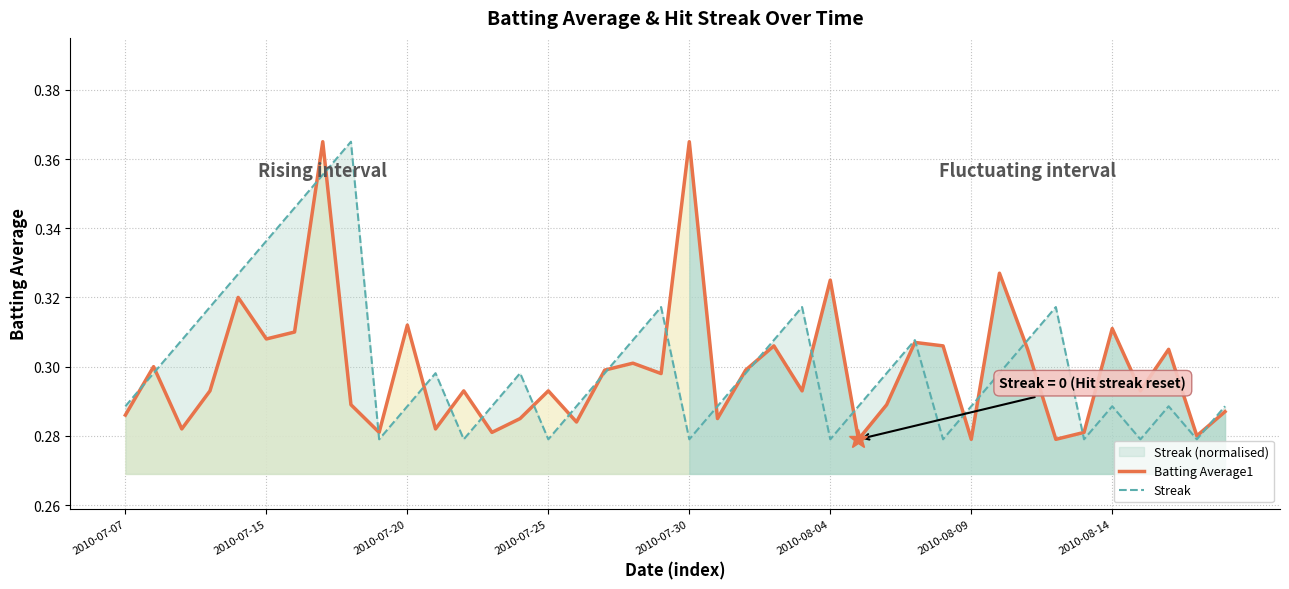

Which category has the highest value in the Streak series?

8